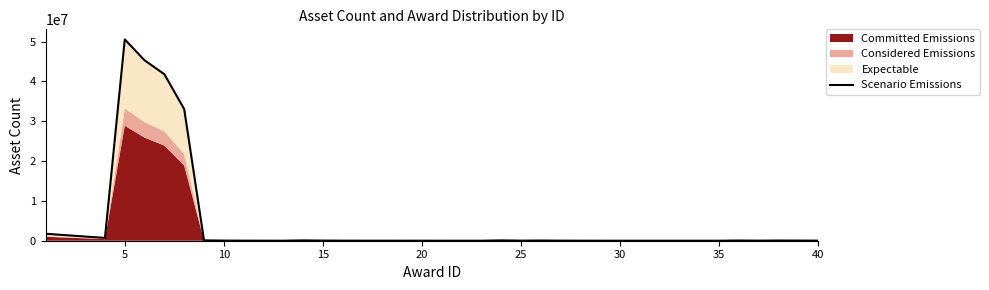

What is the value of the 3rd point from the left?

1050000